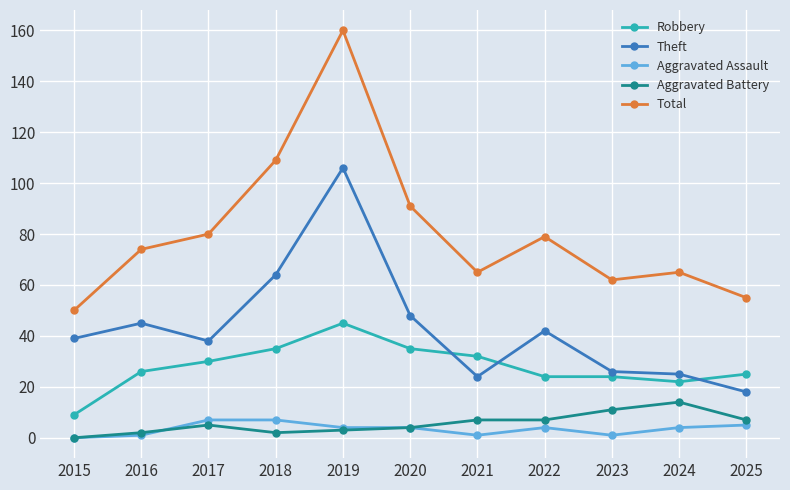

Which series has the largest range (max minus min)?

Total